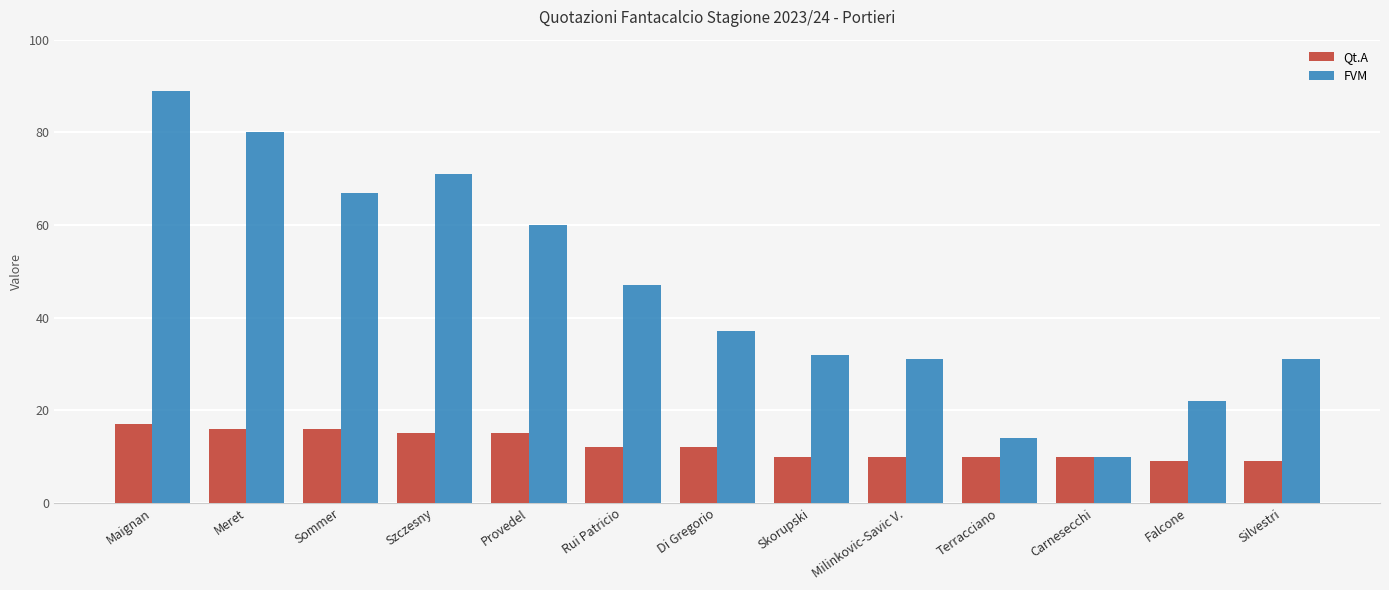

How many data points in Qt.A are less than 12?

6